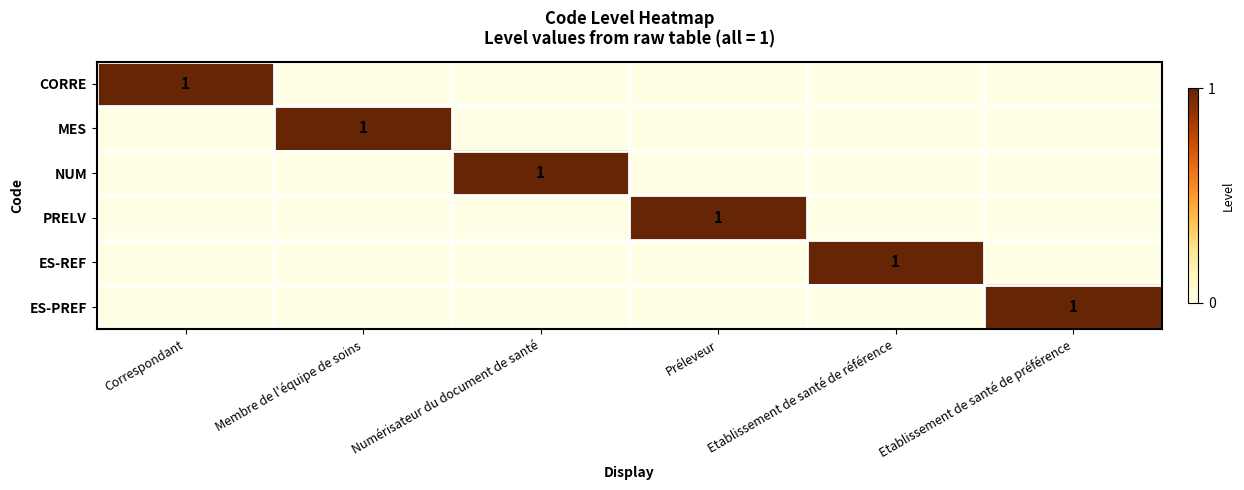

How many categories are shown in the chart?

6